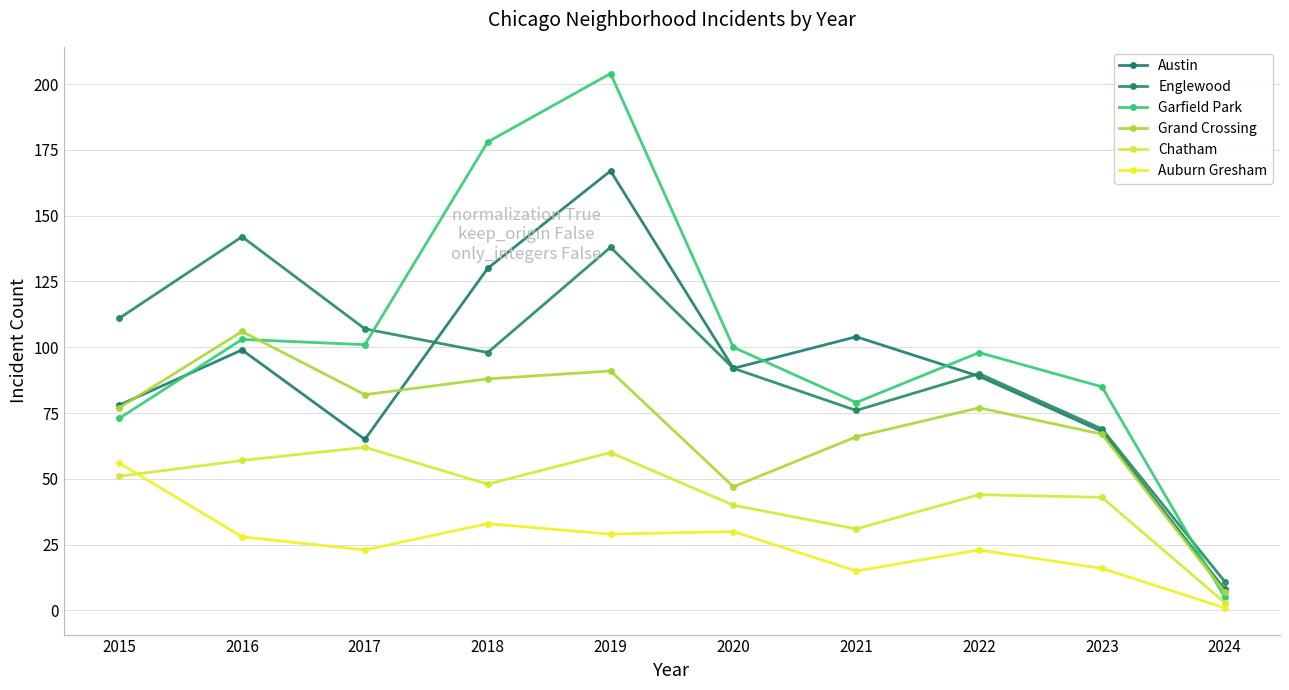

Does the chart have visible grid lines?

Yes